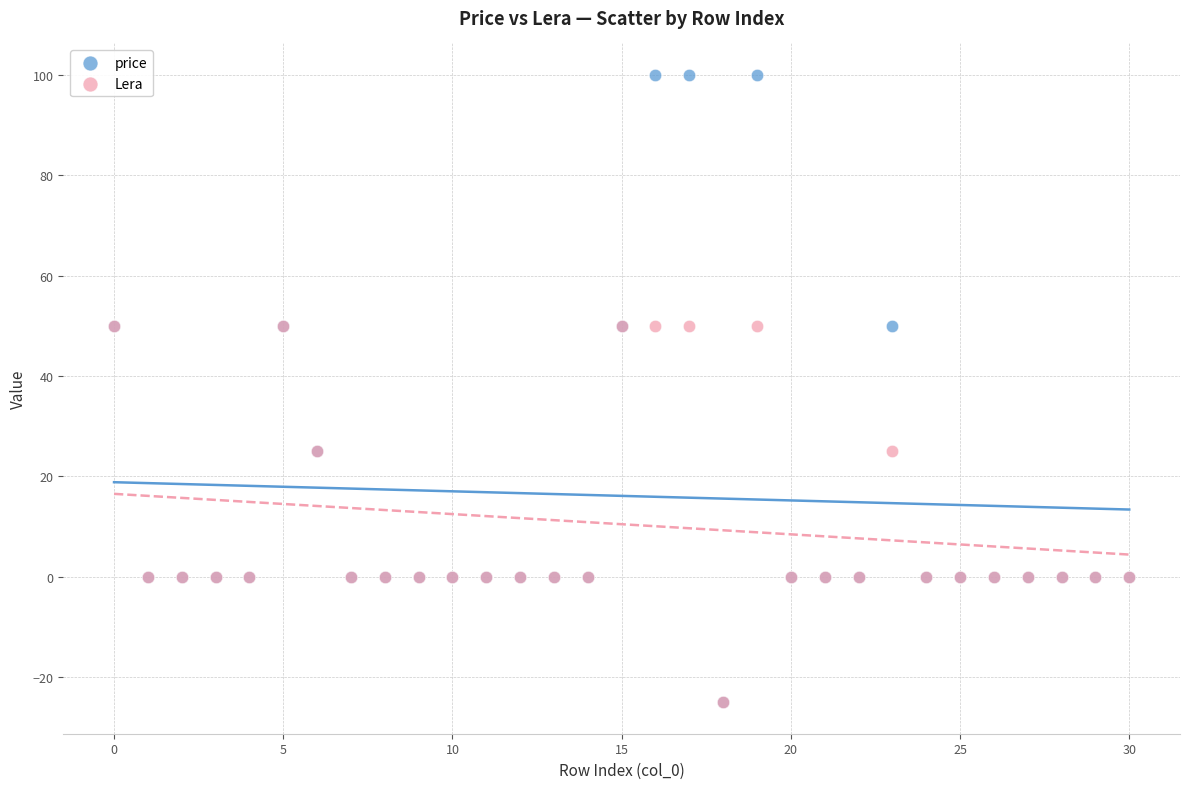

What are all the series names shown in the legend?

price, Lera